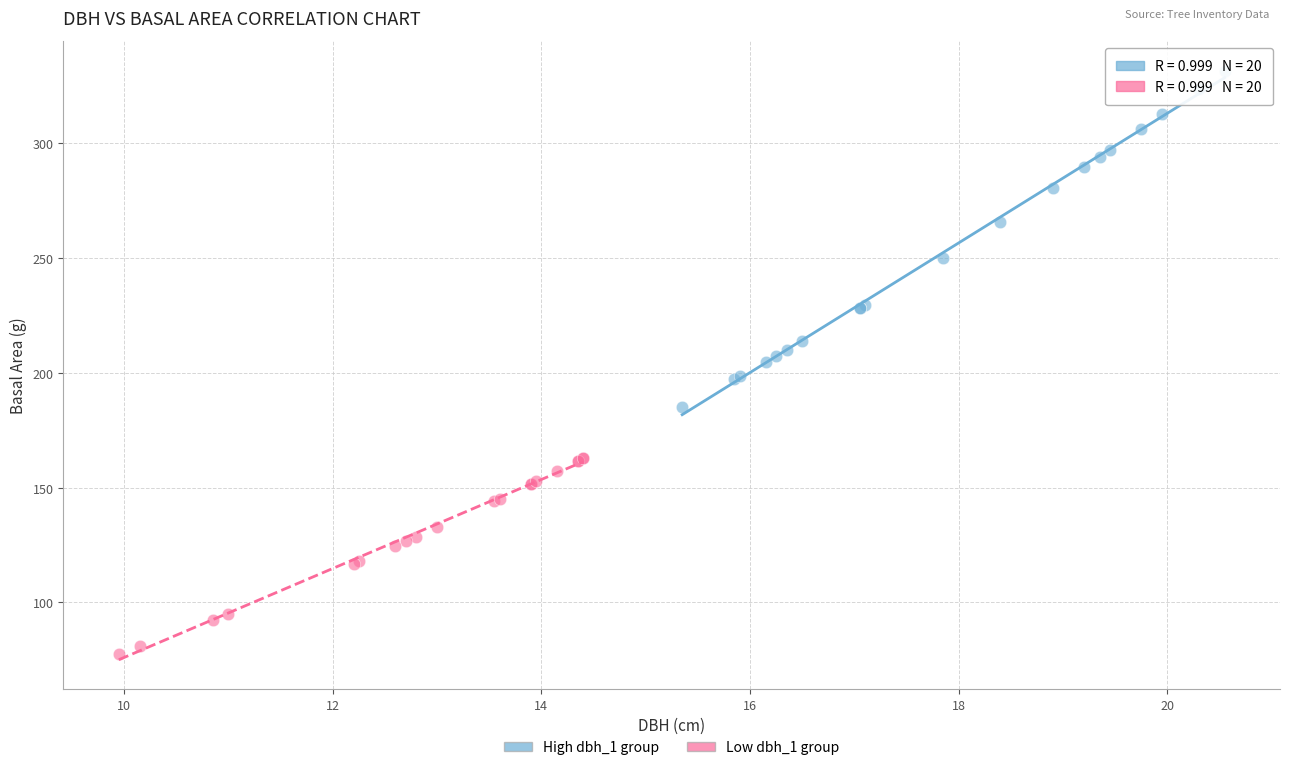

Which series contains the lowest Y value?

Low dbh_1 group